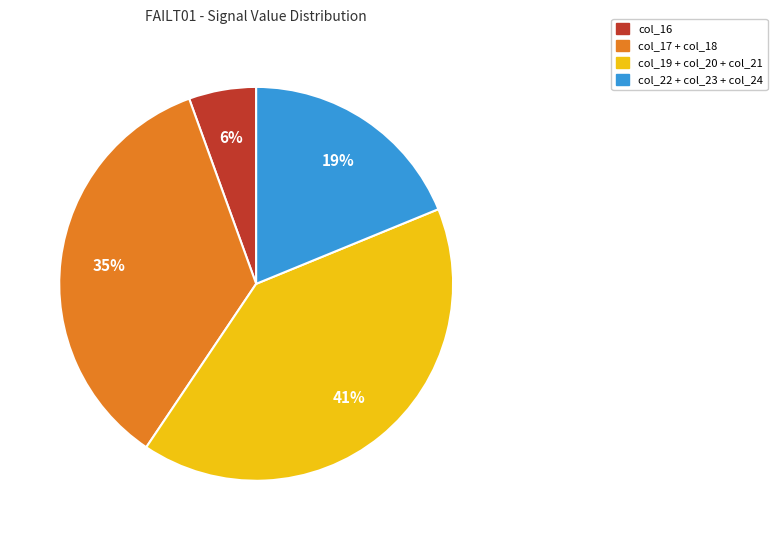

Is there a majority slice in this chart?

No